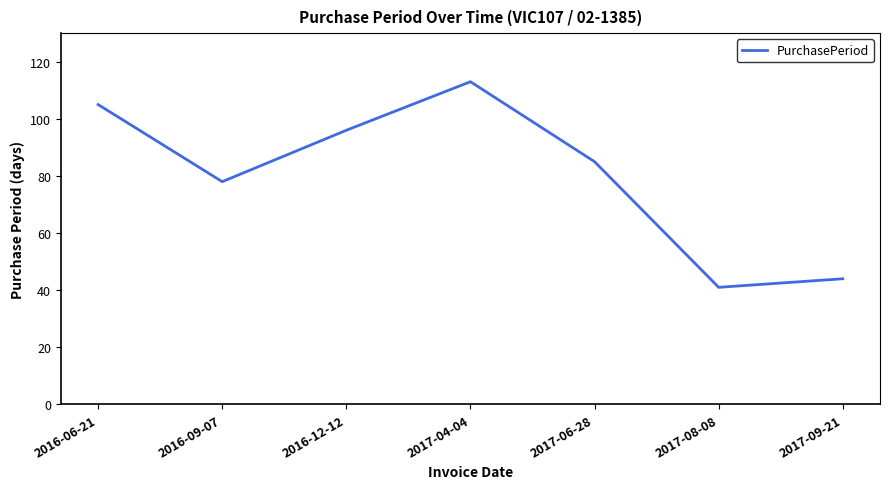

Rank the categories by value from highest to lowest.

2017-04-04, 2016-06-21, 2016-12-12, 2017-06-28, 2016-09-07, 2017-09-21, 2017-08-08